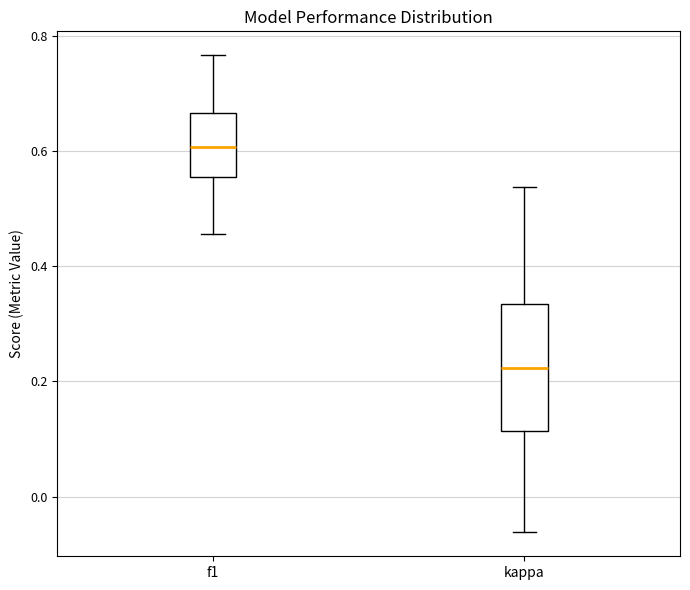

Reading left to right, read every box against the y-axis: the position of its median line, the range the box covers, and the ends of its whiskers. The values are not printed on the chart, so give them approximately, as read against the axis.

f1: median 0.60, box 0.56 to 0.66, whiskers 0.46 to 0.76
kappa: median 0.22, box 0.12 to 0.34, whiskers -0.06 to 0.54